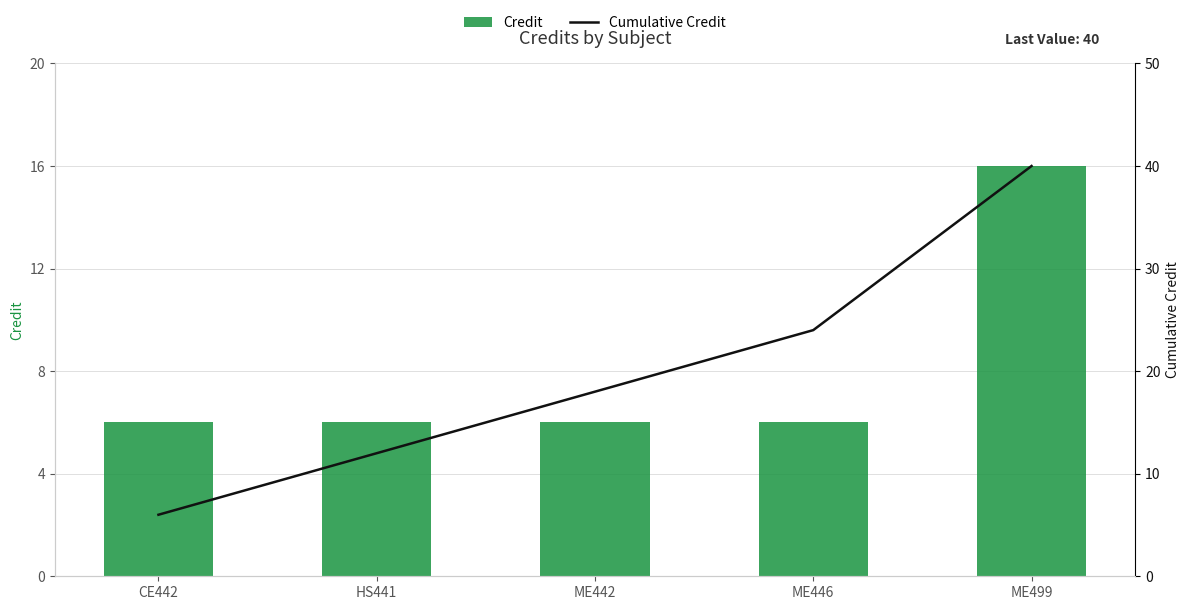

Rank the series at ME446 from lowest to highest value.

Credit, Cumulative Credit